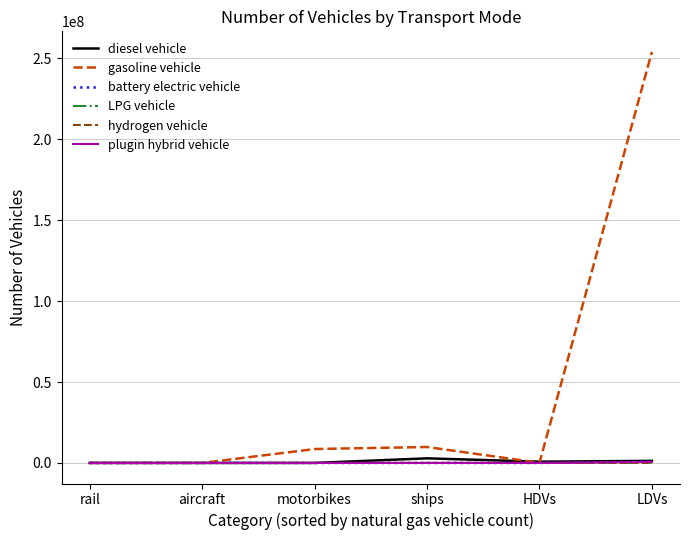

Which series has the largest range (max minus min)?

gasoline vehicle